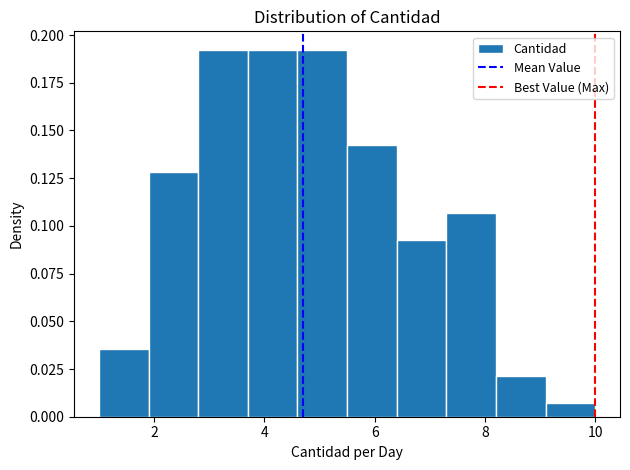

Reading left to right, list every bar in this chart as the range it spans on the x-axis followed by its height. Neither the bar edges nor the heights are printed on the chart, so give them approximately, as read against the axes.

1.0 to 1.9: 0.035
1.9 to 2.8: 0.130
2.8 to 3.7: 0.190
3.7 to 4.6: 0.190
4.6 to 5.5: 0.190
5.5 to 6.4: 0.140
6.4 to 7.3: 0.095
7.3 to 8.2: 0.105
8.2 to 9.1: 0.020
9.1 to 10.0: 0.005